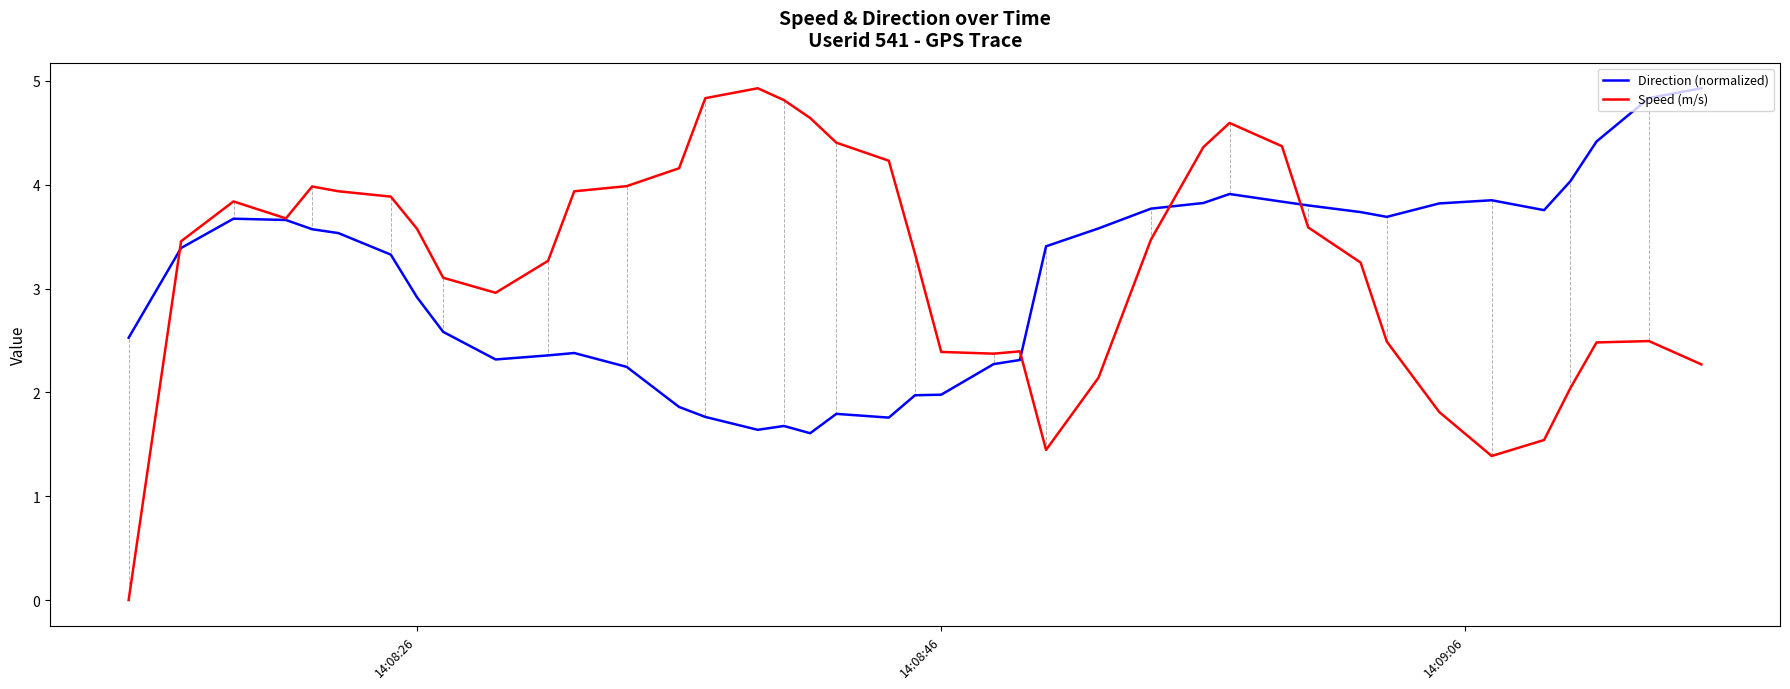

What is the greatest value displayed?

4.9